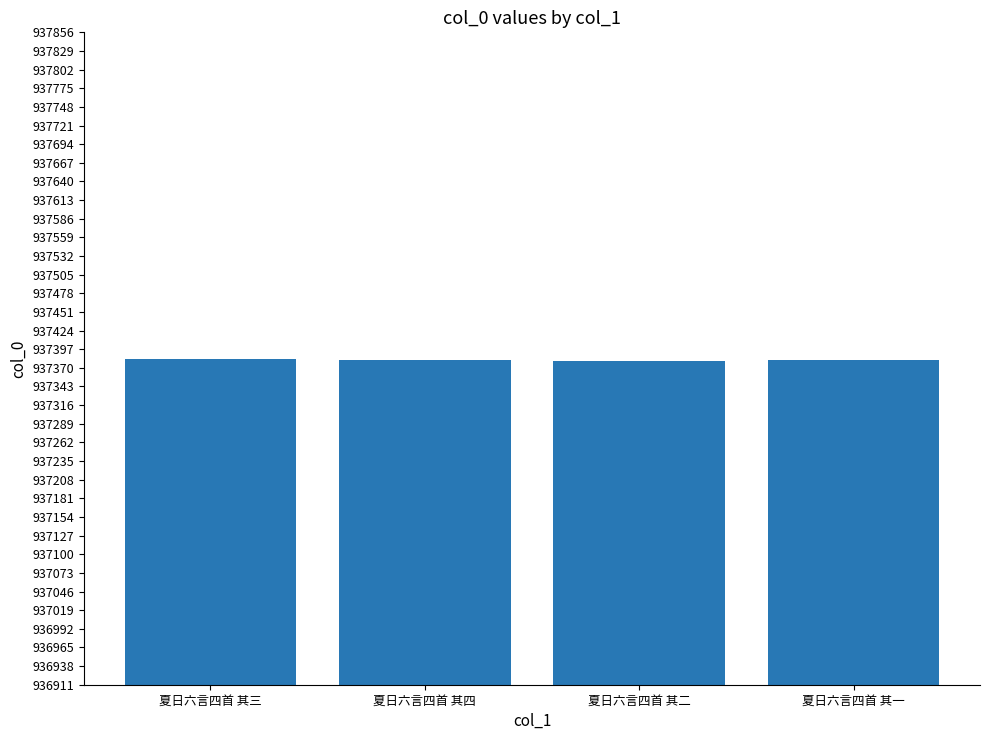

Are the bars grouped side by side (vs. stacked)?

No